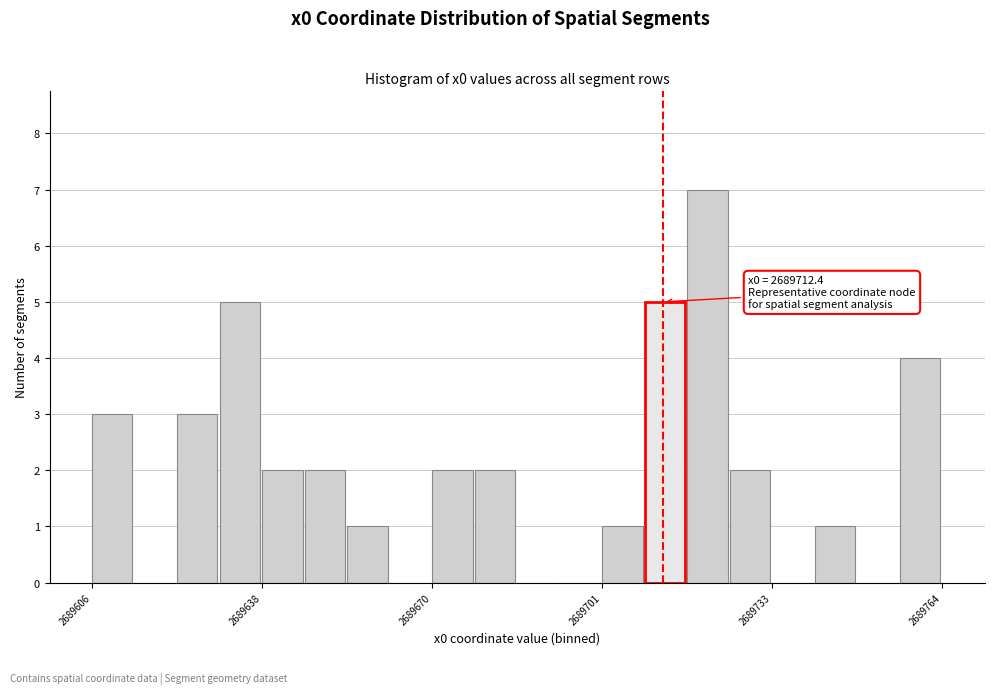

Around what value on the x-axis is the tallest bar? Give the approximate position of its centre, as read against the axis.

2689720